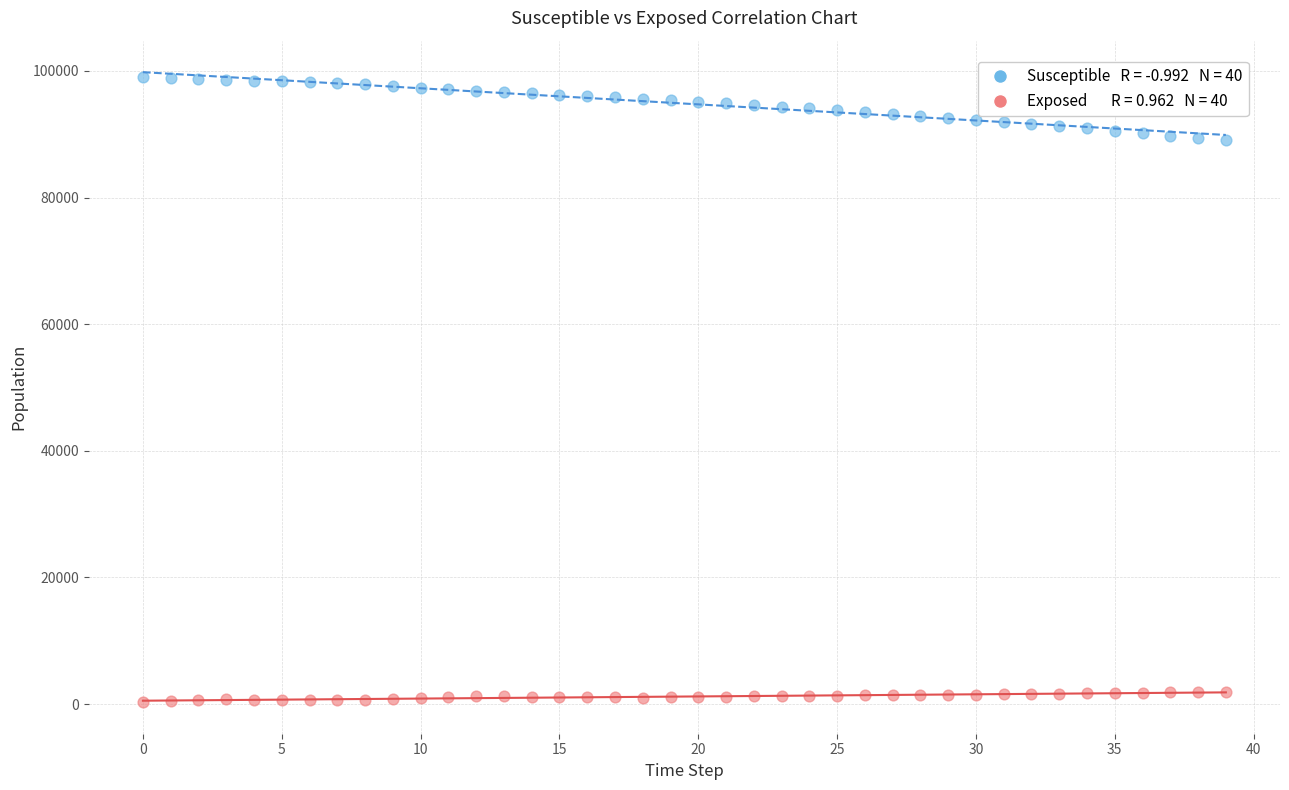

Across all data points, what is the range of Y values (max minus min)?

98783